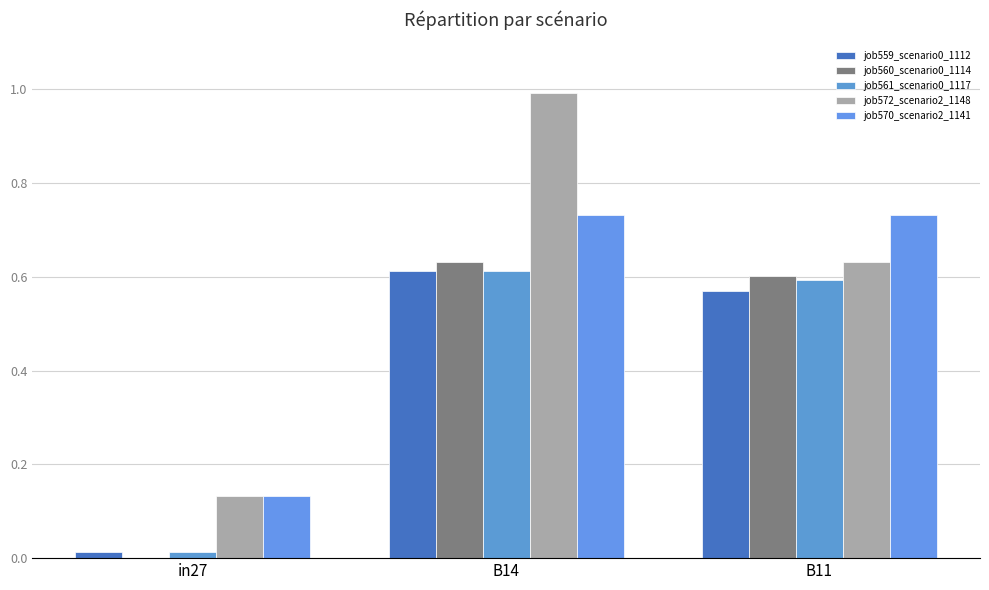

Reading left to right, extract all data points from this chart.

job559_scenario0_1112: 0.0	0.6	0.6
job560_scenario0_1114: 0.0	0.6	0.6
job561_scenario0_1117: 0.0	0.6	0.6
job572_scenario2_1148: 0.1	1.0	0.6
job570_scenario2_1141: 0.1	0.7	0.7